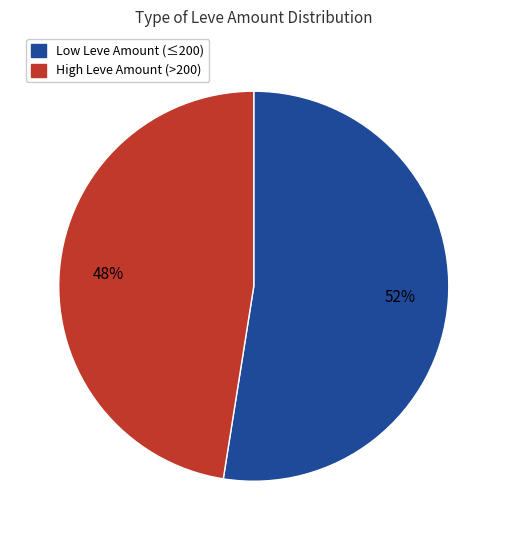

Count the number of slices in the pie.

2